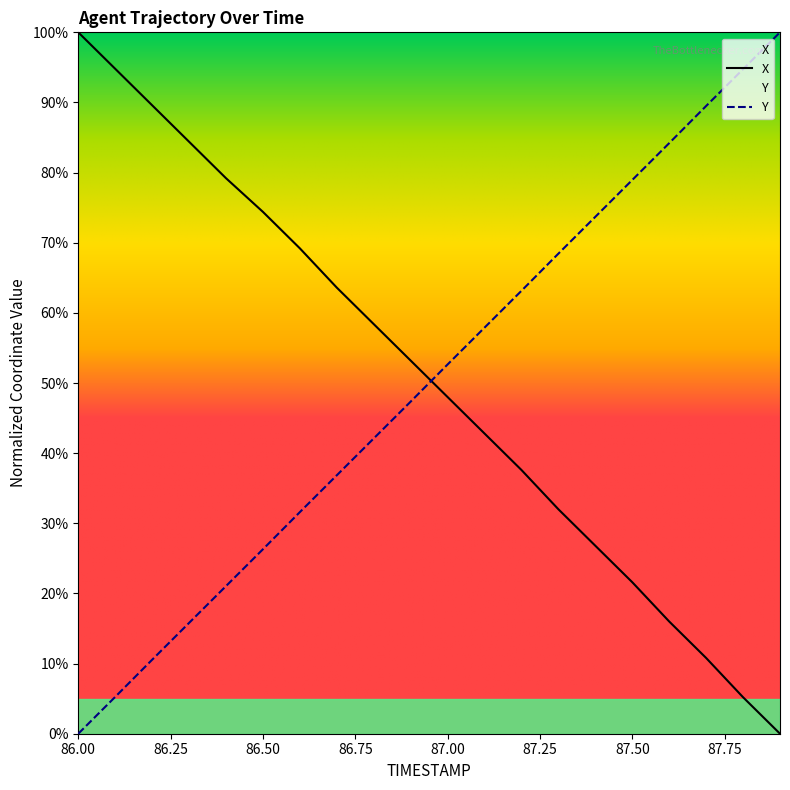

List the labels in order of X value, largest first.

86.0, 86.1, 86.2, 86.3, 86.4, 86.5, 86.6, 86.7, 86.8, 86.9, 87.0, 87.1, 87.2, 87.3, 87.4, 87.5, 87.6, 87.7, 87.8, 87.9